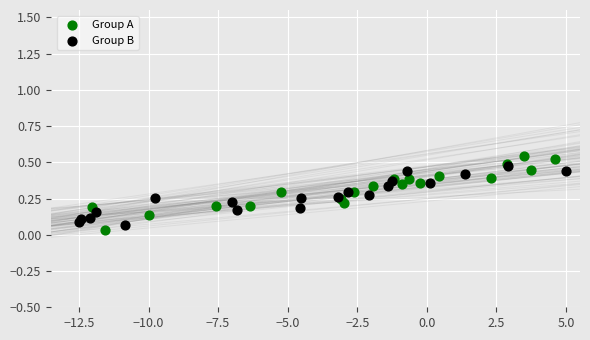

Which series reaches the maximum Y coordinate?

Group A